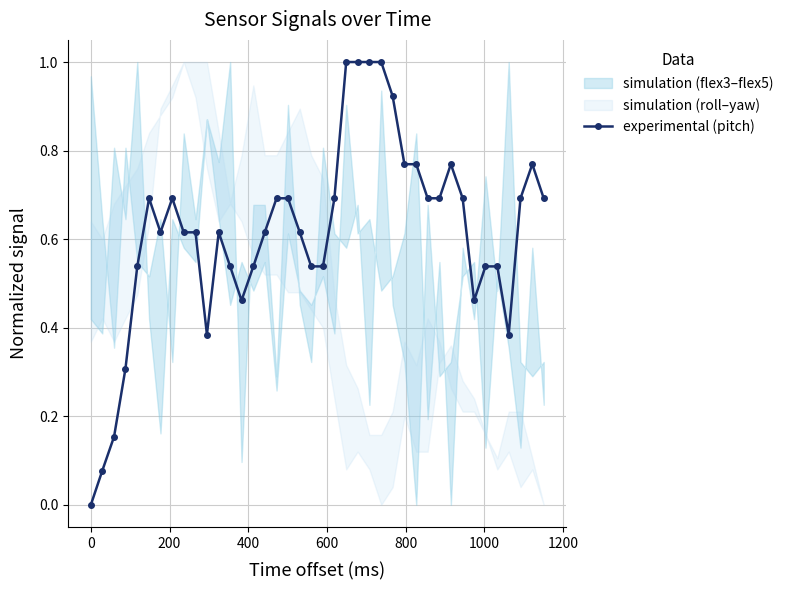

Reading right to left, transcribe all the data shown in this chart.

0.7	0.8	0.7	0.4	0.5	0.5	0.5	0.7	0.8	0.7	0.7	0.8	0.8	0.9	1.0	1.0	1.0	1.0	0.7	0.5	0.5	0.6	0.7	0.7	0.6	0.5	0.5	0.5	0.6	0.4	0.6	0.6	0.7	0.6	0.7	0.5	0.3	0.2	0.1	0.0